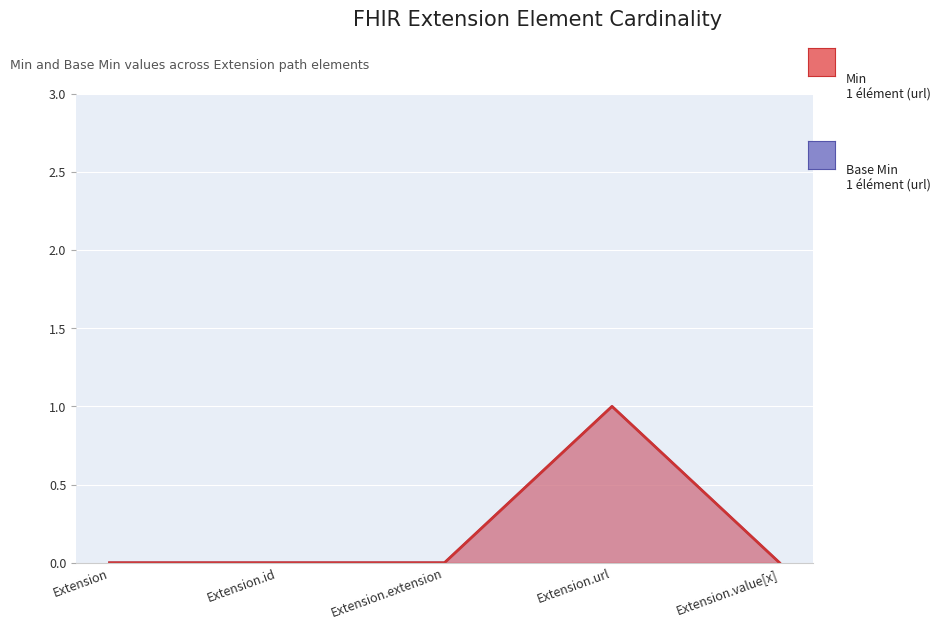

At which category does the chart reach its peak across all series?

Extension.url